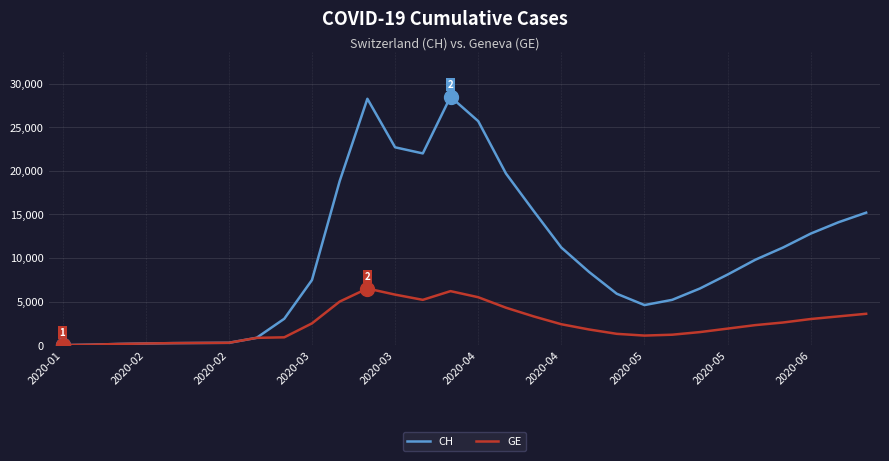

Which series has the widest spread of values?

CH